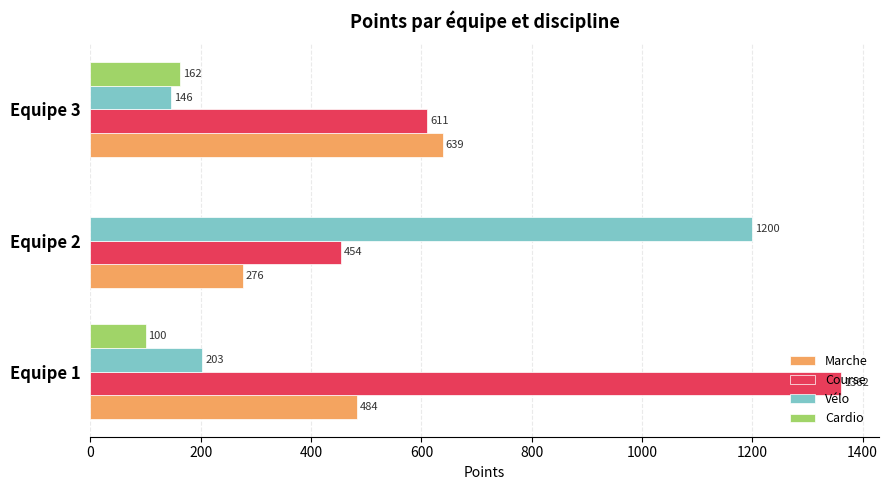

What is the maximum value for Cardio?

162.0